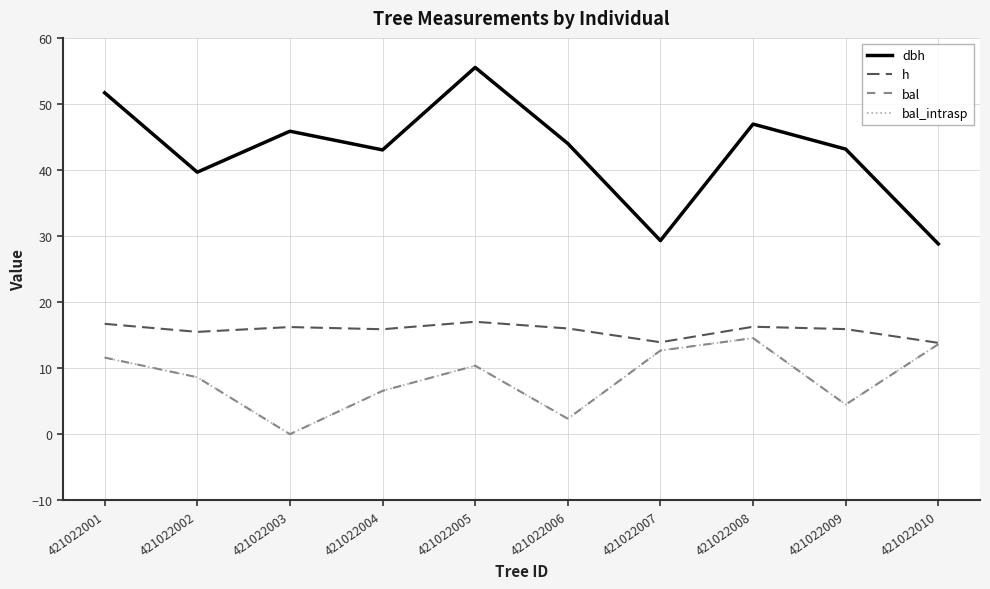

Reading left to right, extract all data points from this chart.

dbh: 421022001=51.7	421022002=39.7	421022003=45.9	421022004=43.0	421022005=55.5	421022006=44.0	421022007=29.3	421022008=47.0	421022009=43.2	421022010=28.8
h: 421022001=16.7	421022002=15.5	421022003=16.2	421022004=15.9	421022005=17.0	421022006=16.0	421022007=13.9	421022008=16.3	421022009=15.9	421022010=13.8
bal: 421022001=11.6	421022002=8.6	421022003=0.0	421022004=6.6	421022005=10.4	421022006=2.3	421022007=12.7	421022008=14.6	421022009=4.5	421022010=13.6
bal_intrasp: 421022001=11.6	421022002=8.6	421022003=0.0	421022004=6.6	421022005=10.4	421022006=2.3	421022007=12.7	421022008=14.6	421022009=4.5	421022010=13.6